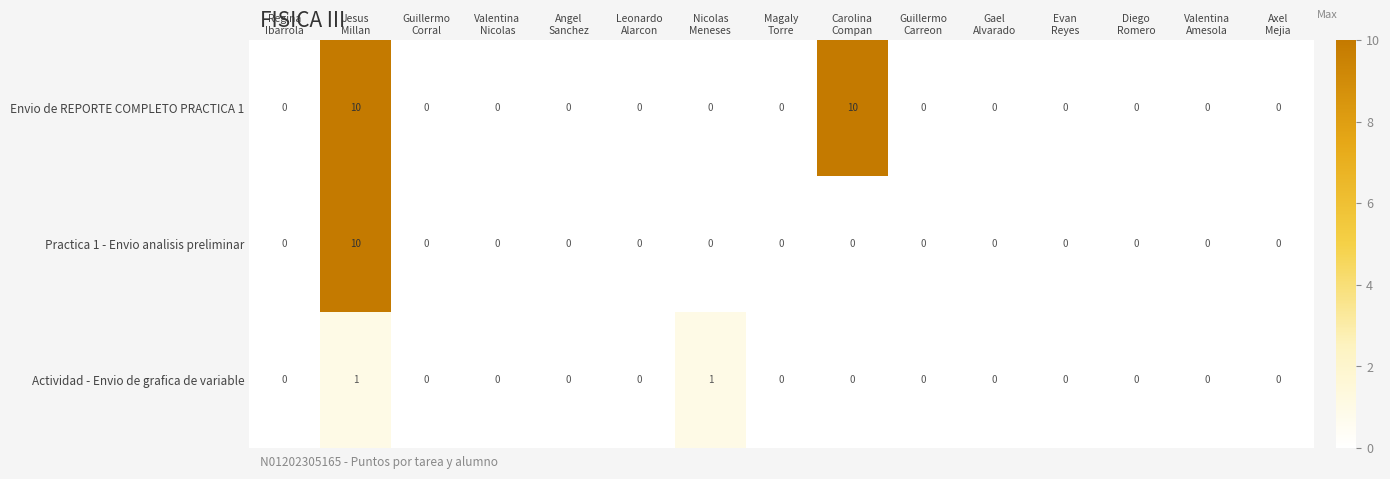

What is the highest value of the Practica 1 - Envio analisis preliminar series?

10